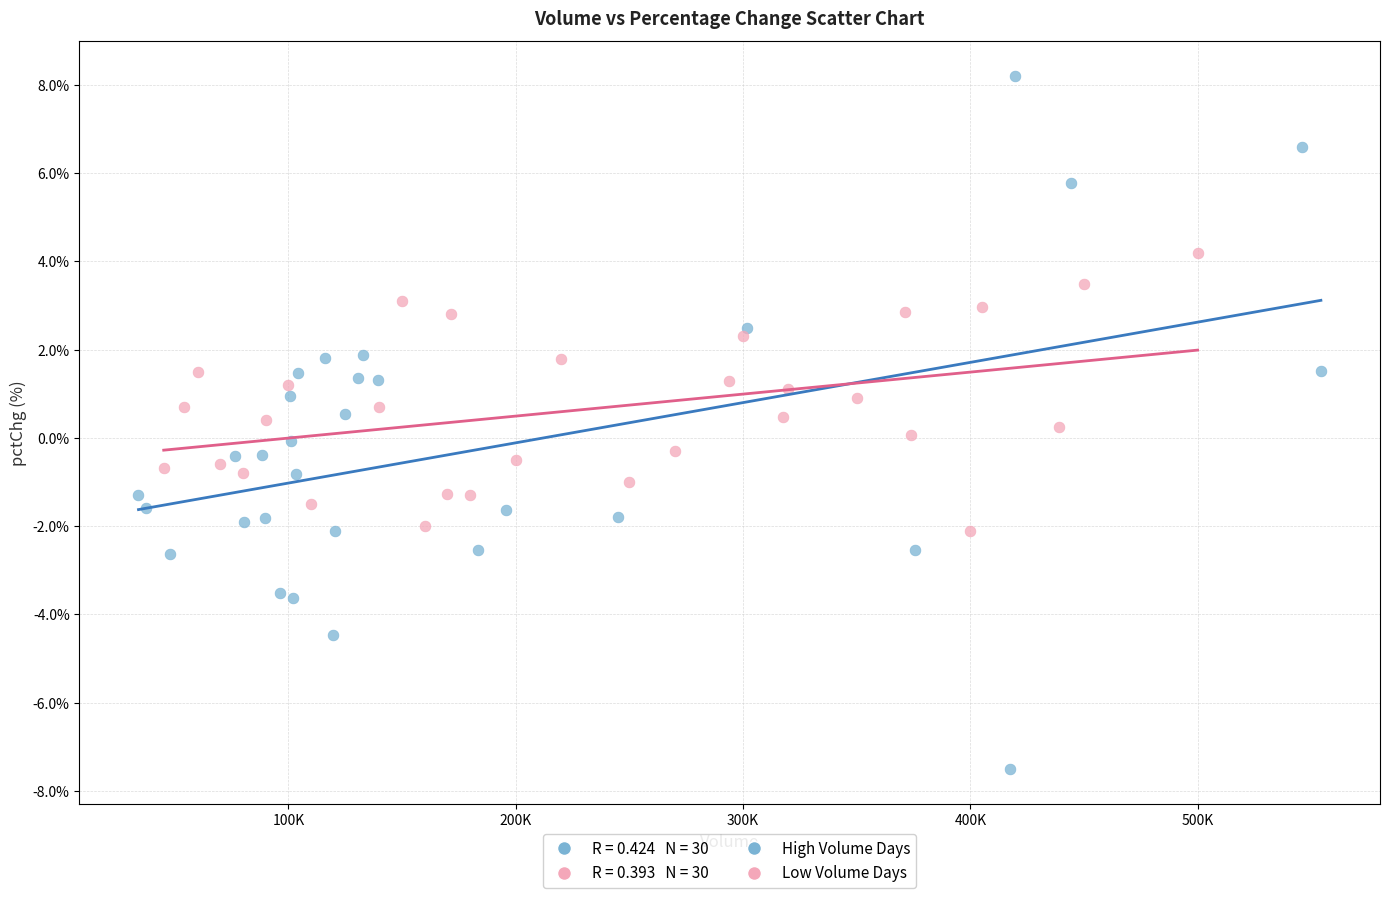

Which series reaches the minimum Y coordinate?

High Volume Days